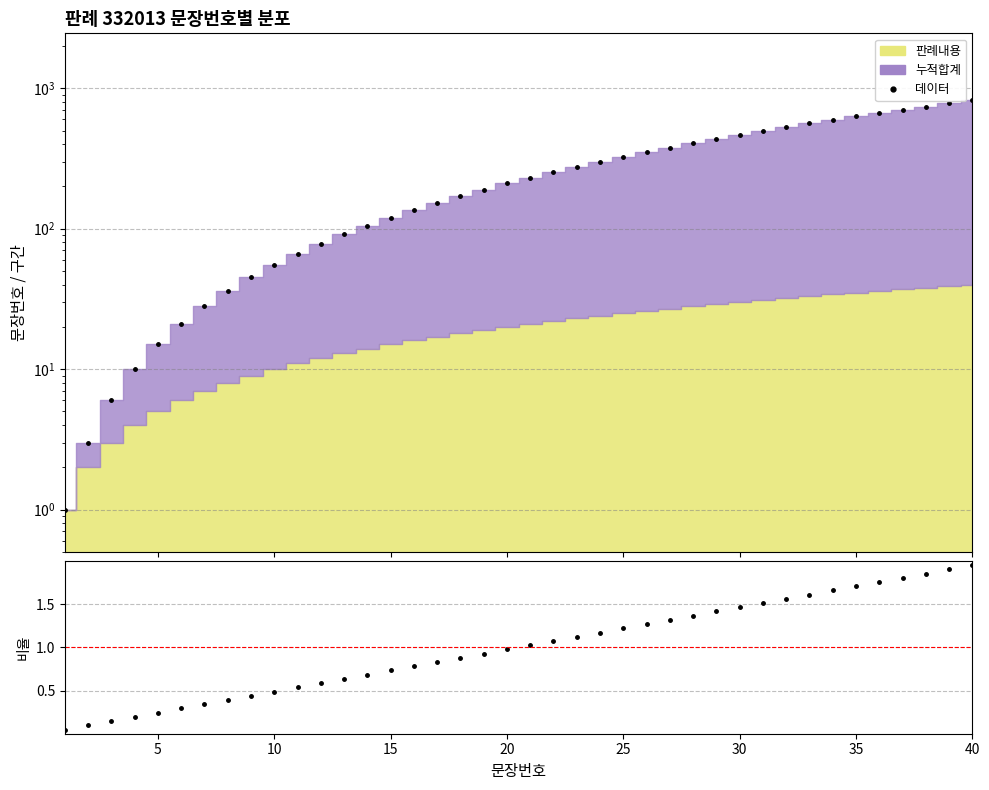

Reading right to left, what are all the values shown in this chart?

데이터: 820.0	780.0	741.0	703.0	666.0	630.0	595.0	561.0	528.0	496.0	465.0	435.0	406.0	378.0	351.0	325.0	300.0	276.0	253.0	231.0	210.0	190.0	171.0	153.0	136.0	120.0	105.0	91.0	78.0	66.0	55.0	45.0	36.0	28.0	21.0	15.0	10.0	6.0	3.0	1.0
비율: 2.0	1.9	1.9	1.8	1.8	1.7	1.7	1.6	1.6	1.5	1.5	1.4	1.4	1.3	1.3	1.2	1.2	1.1	1.1	1.0	1.0	0.9	0.9	0.8	0.8	0.7	0.7	0.6	0.6	0.5	0.5	0.4	0.4	0.3	0.3	0.2	0.2	0.1	0.1	0.0